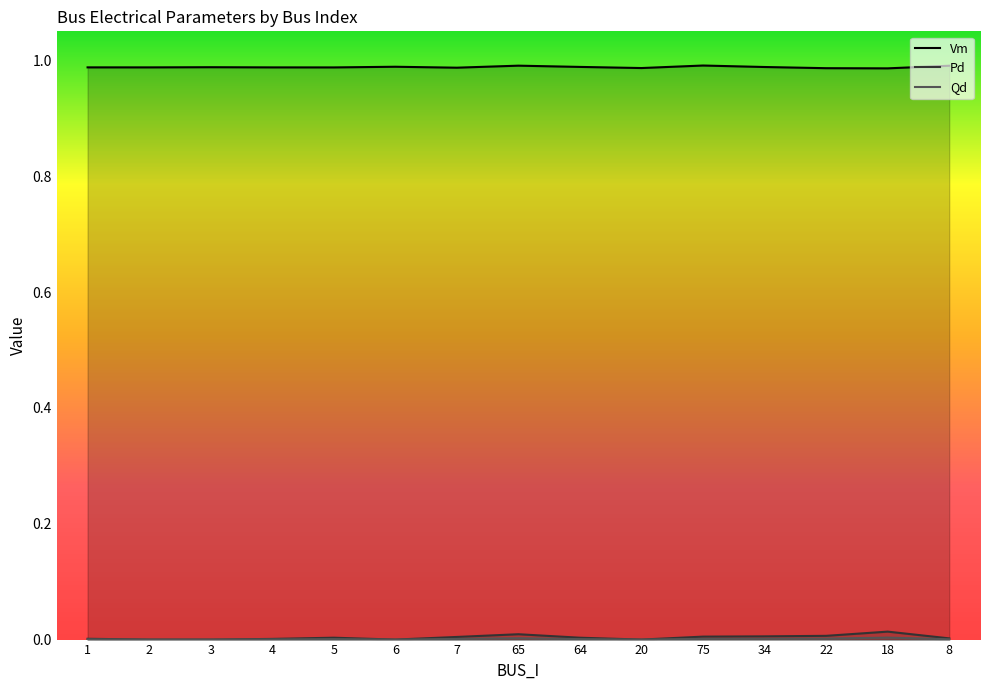

Is the value of Pd at 22 greater than the value of Qd at 20?

Yes